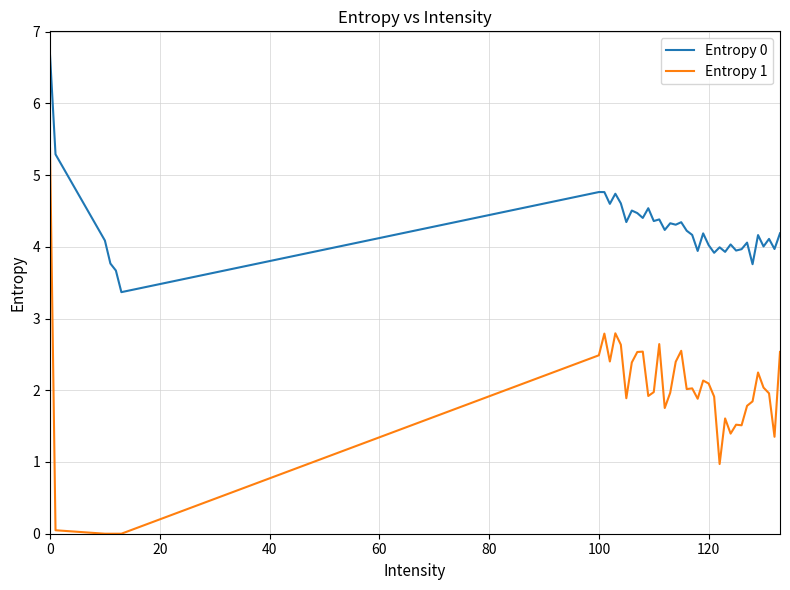

True or false: Entropy 0 and Entropy 1 intersect in this chart.

False